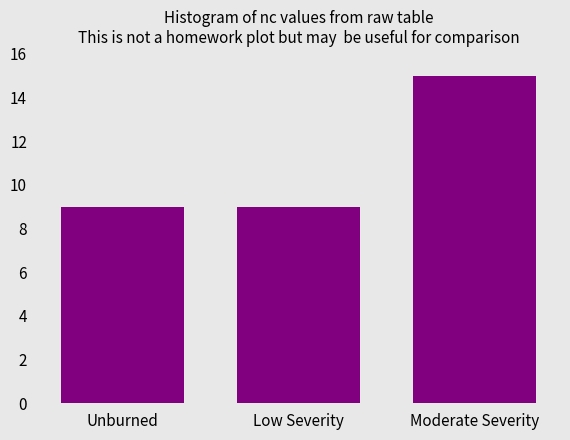

Reading left to right, transcribe all the data shown in this chart.

Unburned=9	Low Severity=9	Moderate Severity=15